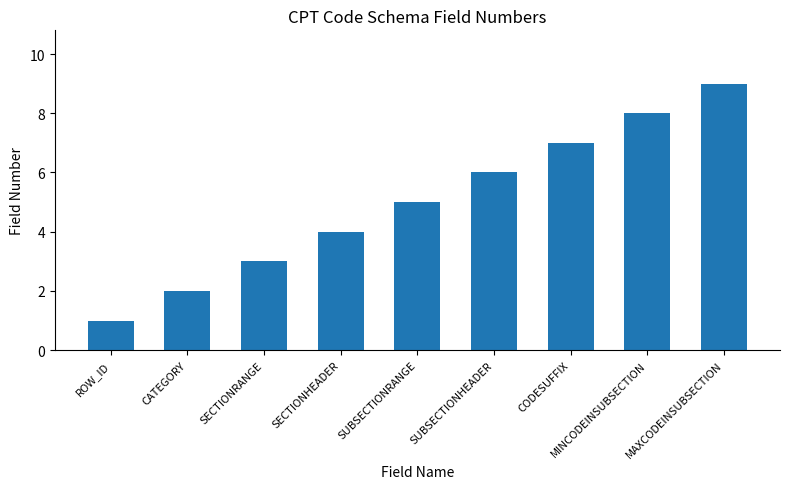

How many data points are less than 5?

4